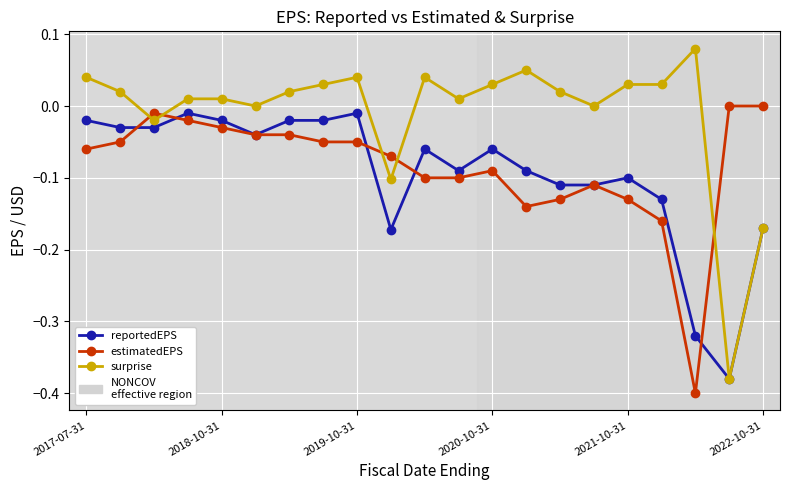

Which series has the largest range (max minus min)?

surprise